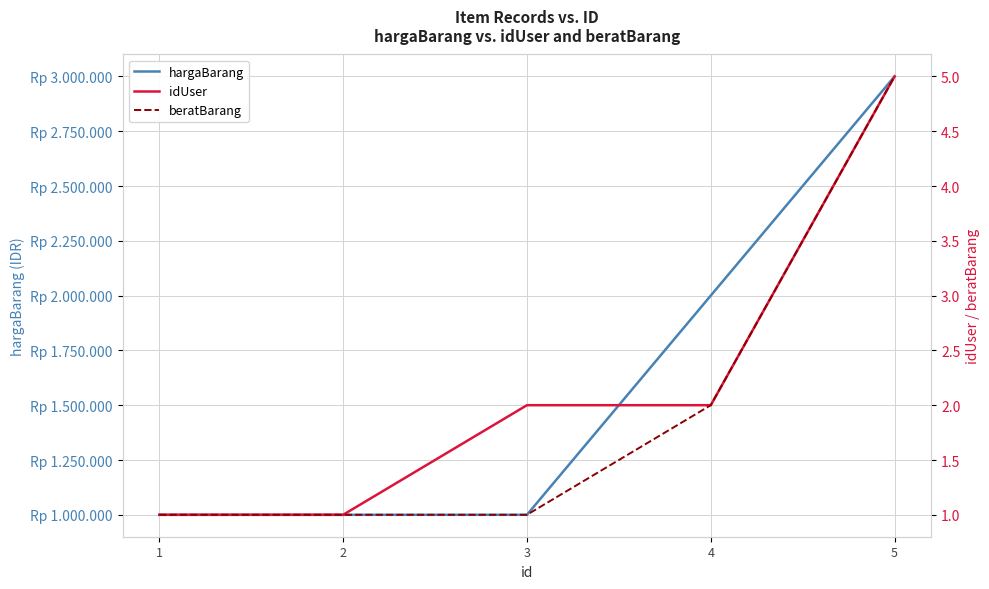

True or false: idUser and hargaBarang intersect in this chart.

False